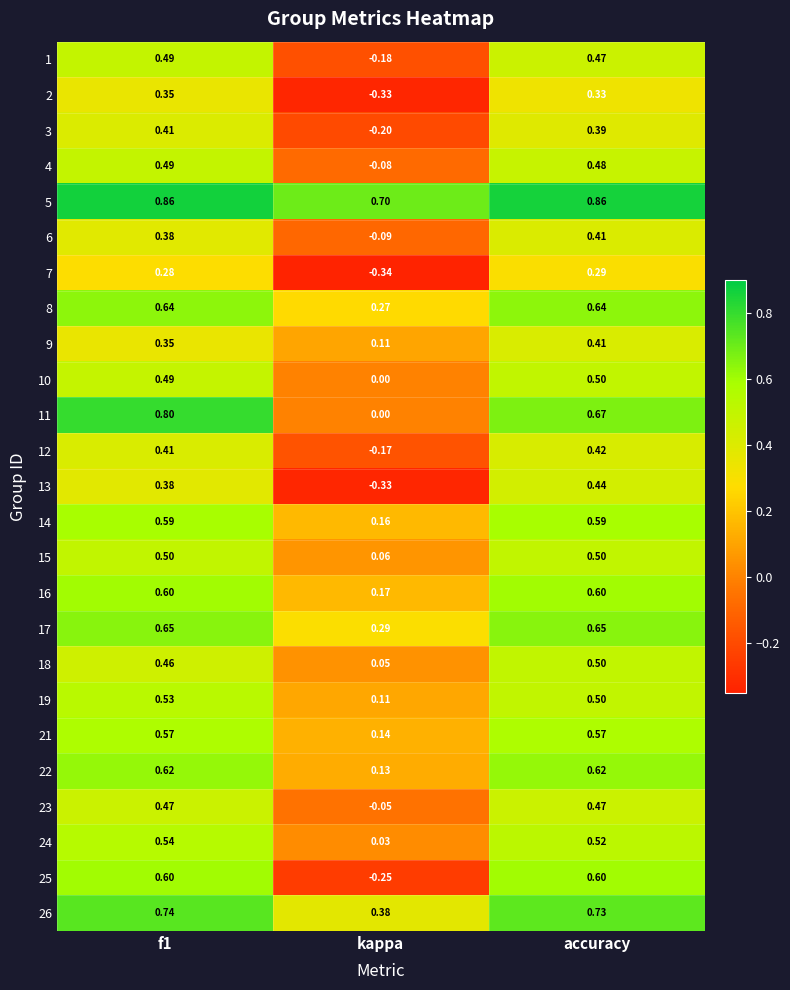

Is the value of 17 at kappa greater than the value of 3 at f1?

No